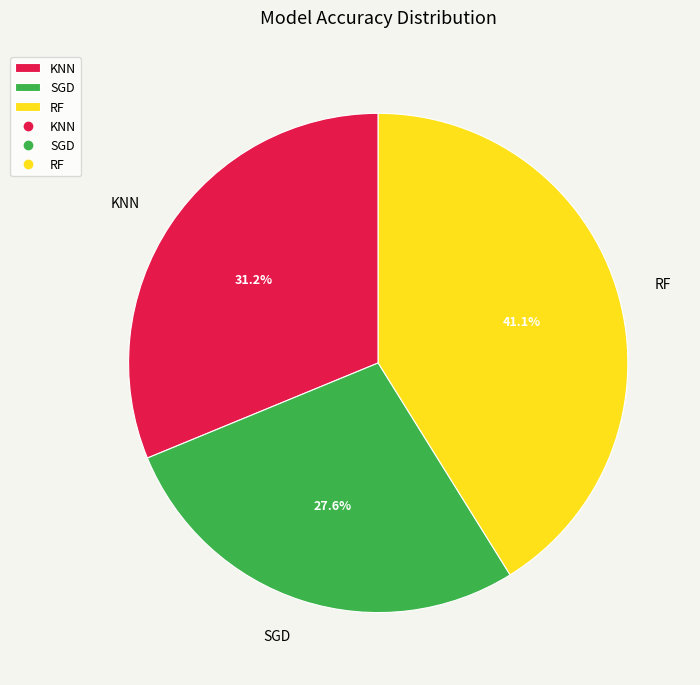

What percentage is the SGD slice, to the nearest percent?

28%